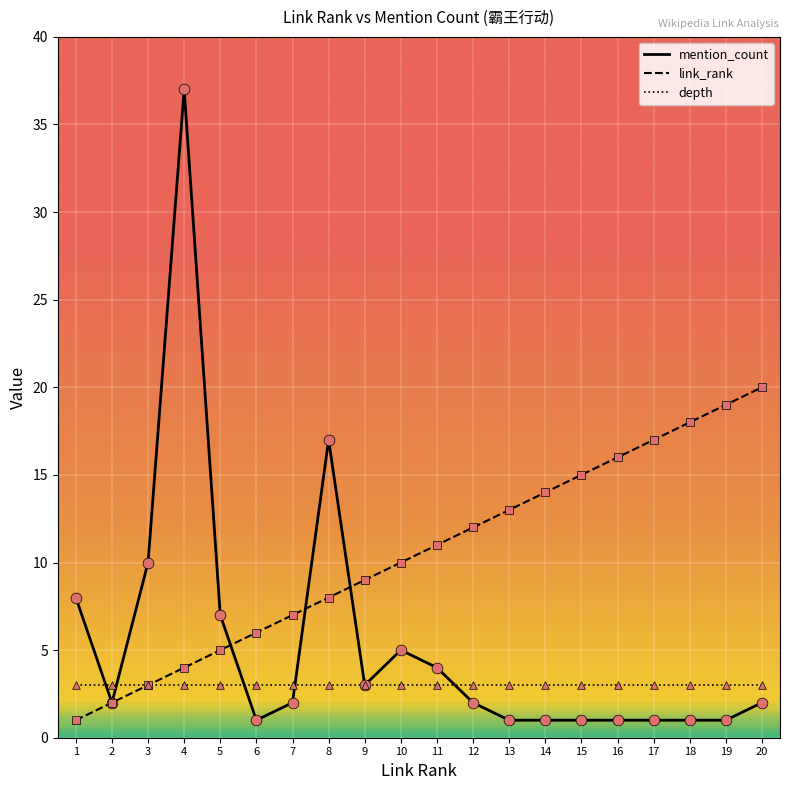

Which series has the largest total across all categories?

link_rank